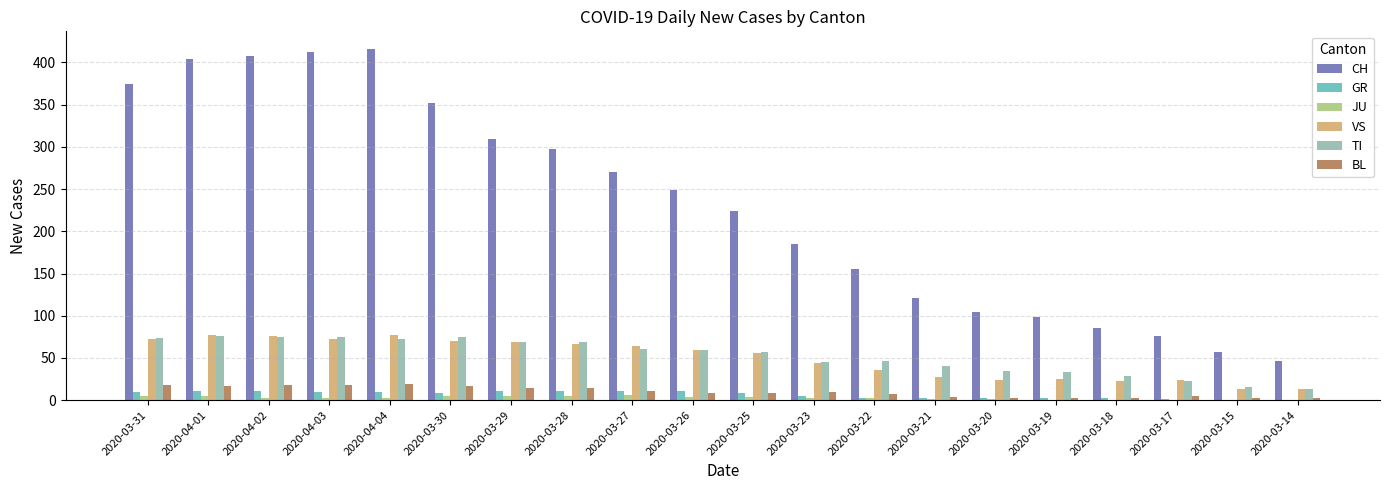

Which series has the largest total across all categories?

CH